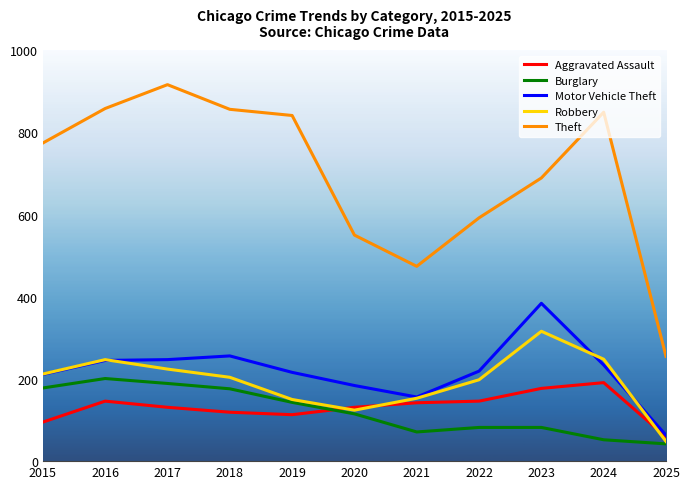

Between 2016 and 2019, which series saw the biggest shift?

Robbery